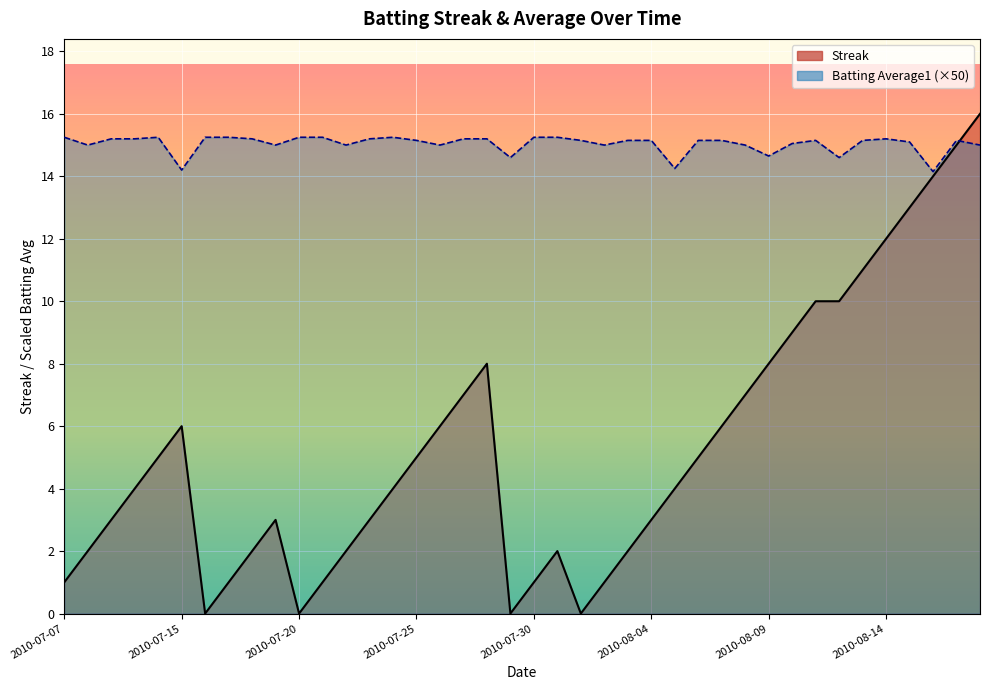

What is the spread (max minus min) of values at 2010-07-25?

10.2